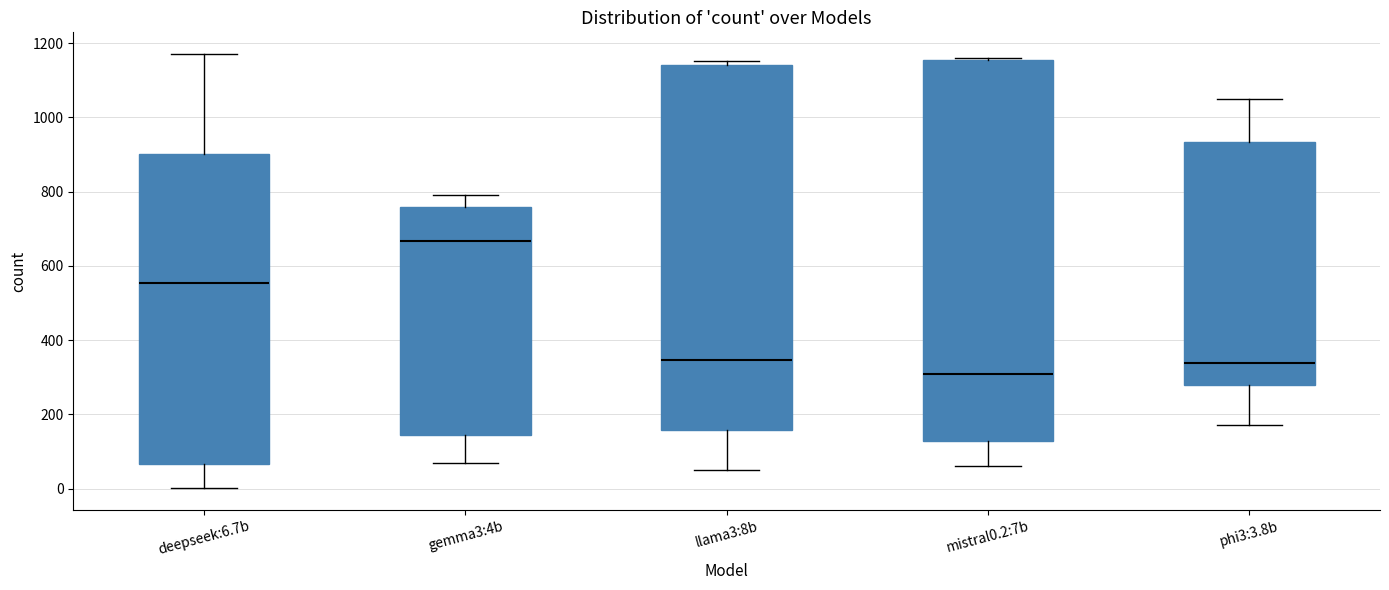

Which box has the lowest median line?

mistral0.2:7b